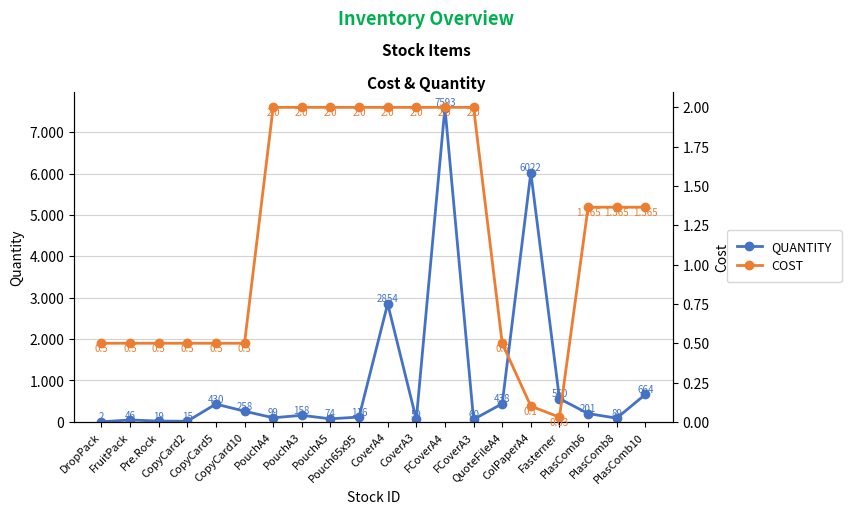

List the labels in order of QUANTITY value, largest first.

FCoverA4, ColPaperA4, CoverA4, PlasComb10, Fasterner, QuoteFileA4, CopyCard5, CopyCard10, PlasComb6, PouchA3, Pouch65x95, PouchA4, PlasComb8, PouchA5, FCoverA3, CoverA3, FruitPack, Pre.Rock, CopyCard2, DropPack